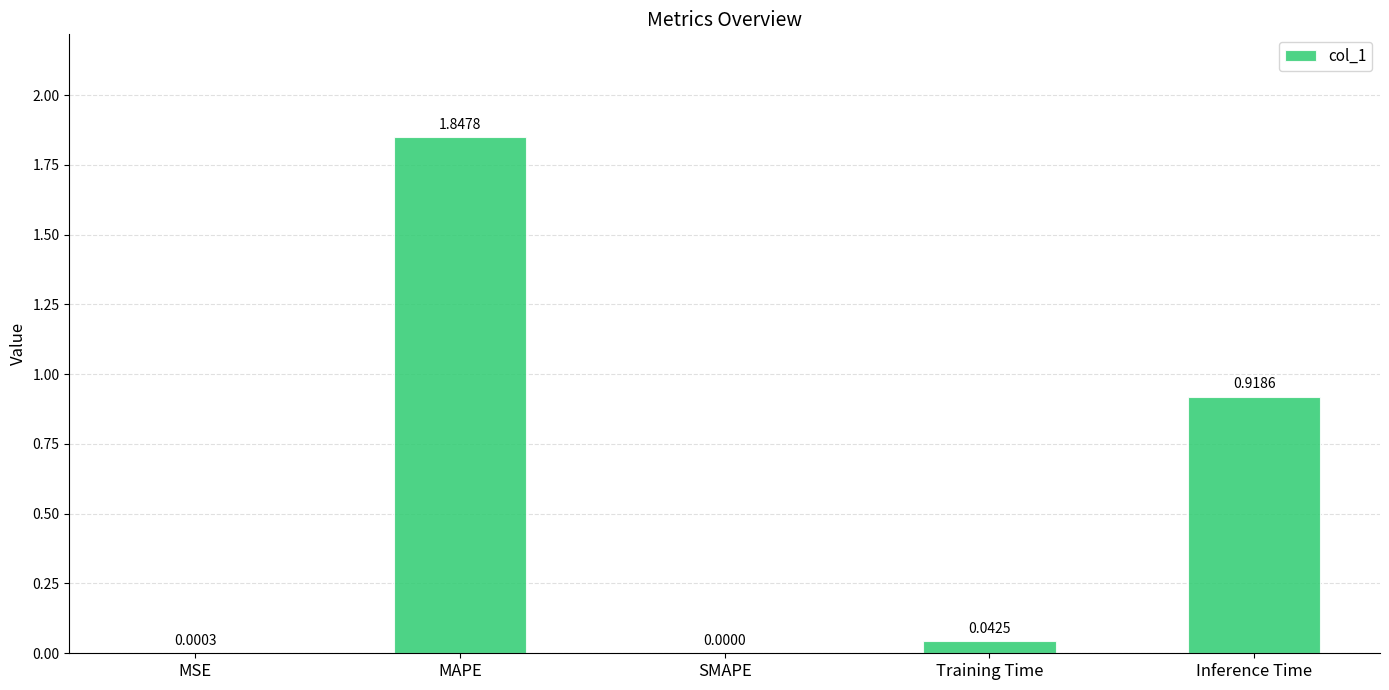

What is the change in value from MSE to Inference Time?

+0.9